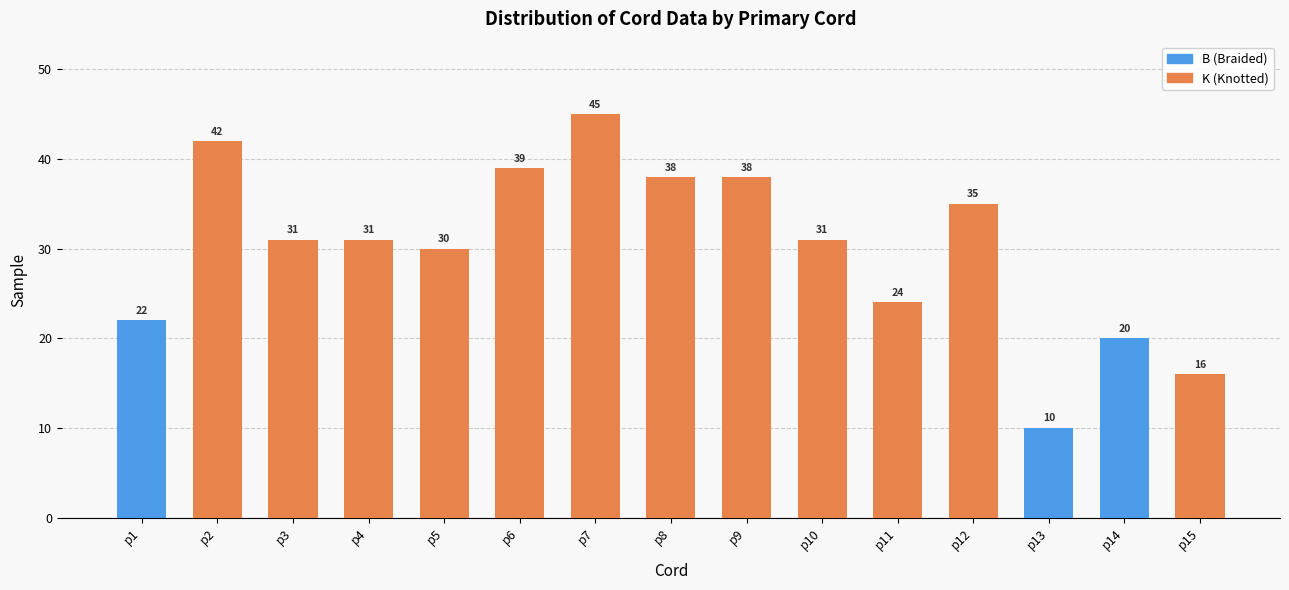

How many values in the Length series exceed 31?

6